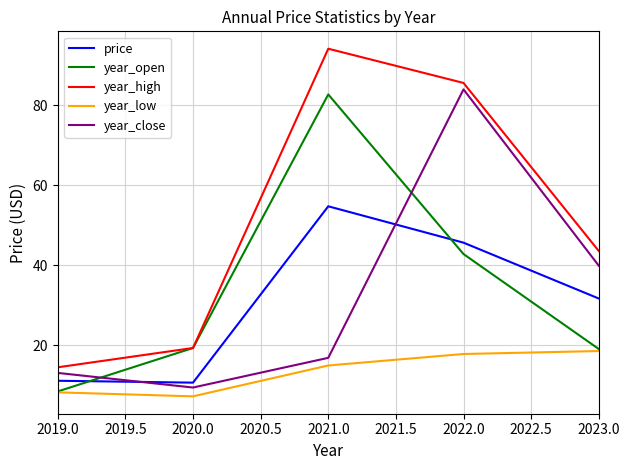

Where does the year_low series first go above 14?

2021.0